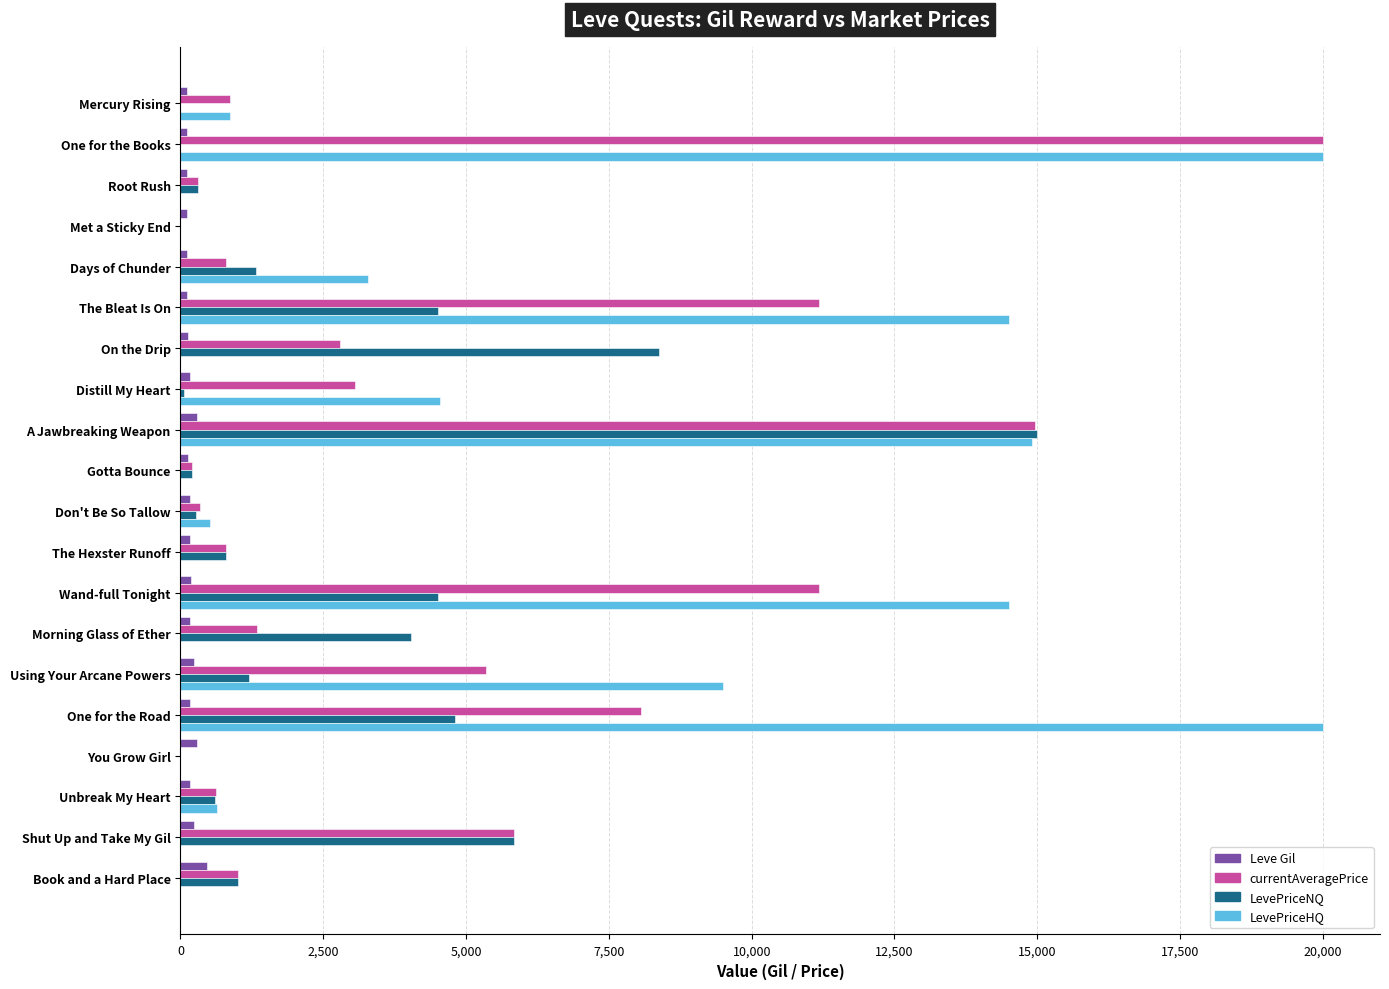

At which category is the sum across all series the highest?

A Jawbreaking Weapon